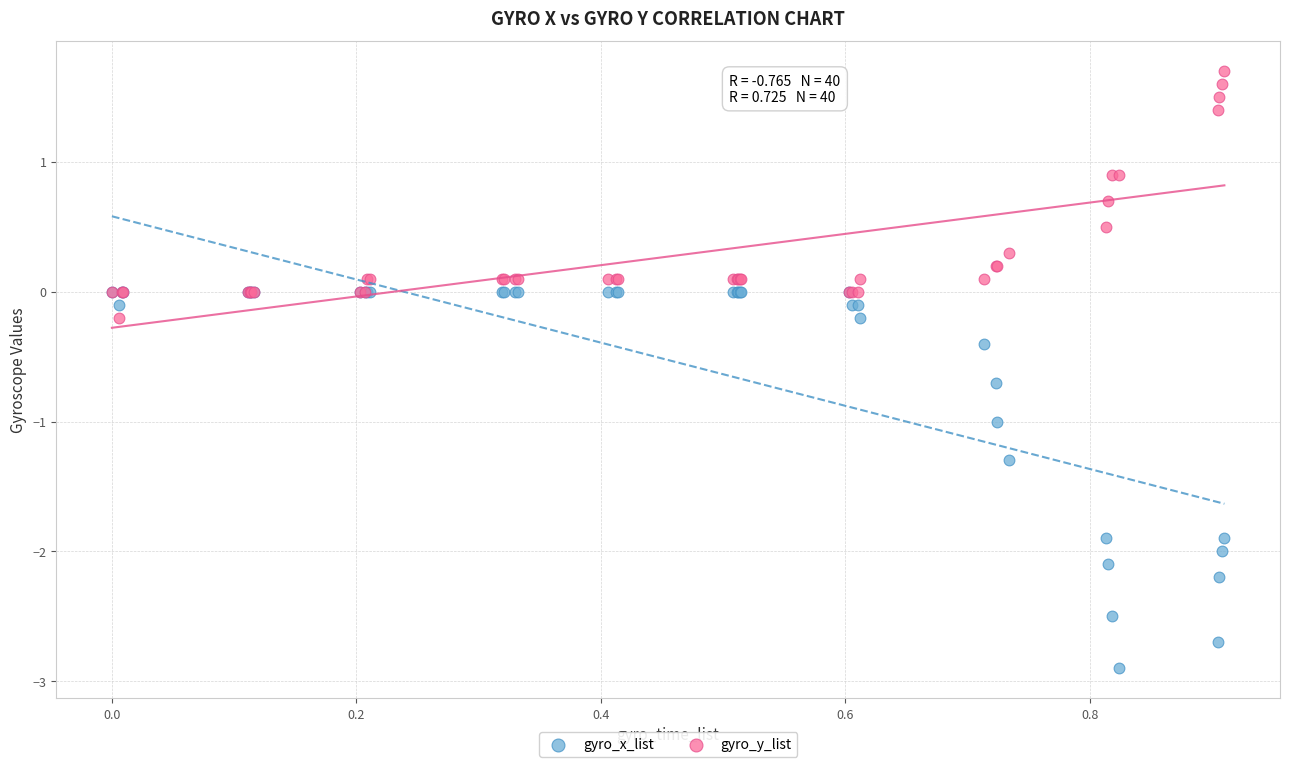

What are all the series names shown in the legend?

gyro_x_list, gyro_y_list